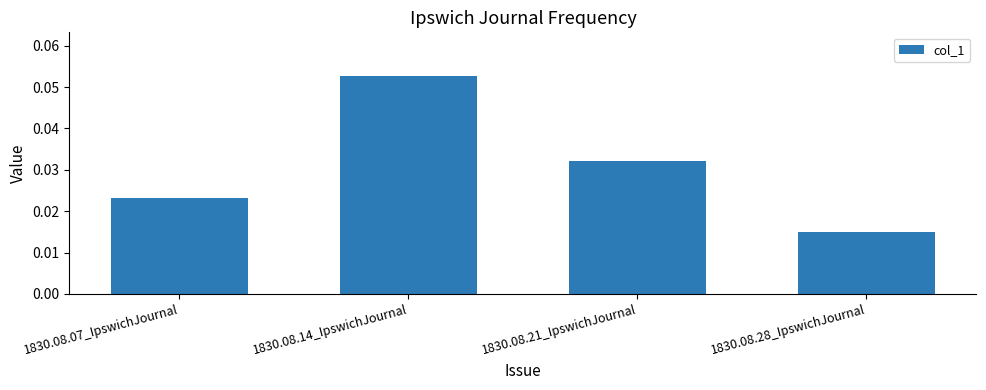

What is the label of the 3rd bar from the left?

1830.08.21_IpswichJournal